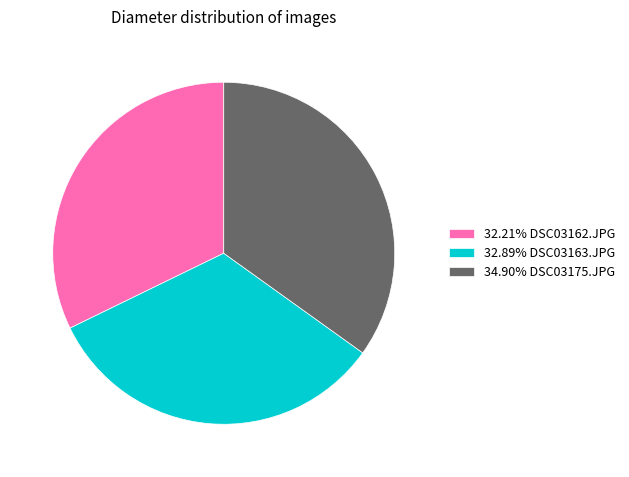

What is the ratio of the value at 34.90% DSC03175.JPG to the value at 32.21% DSC03162.JPG?

1.1